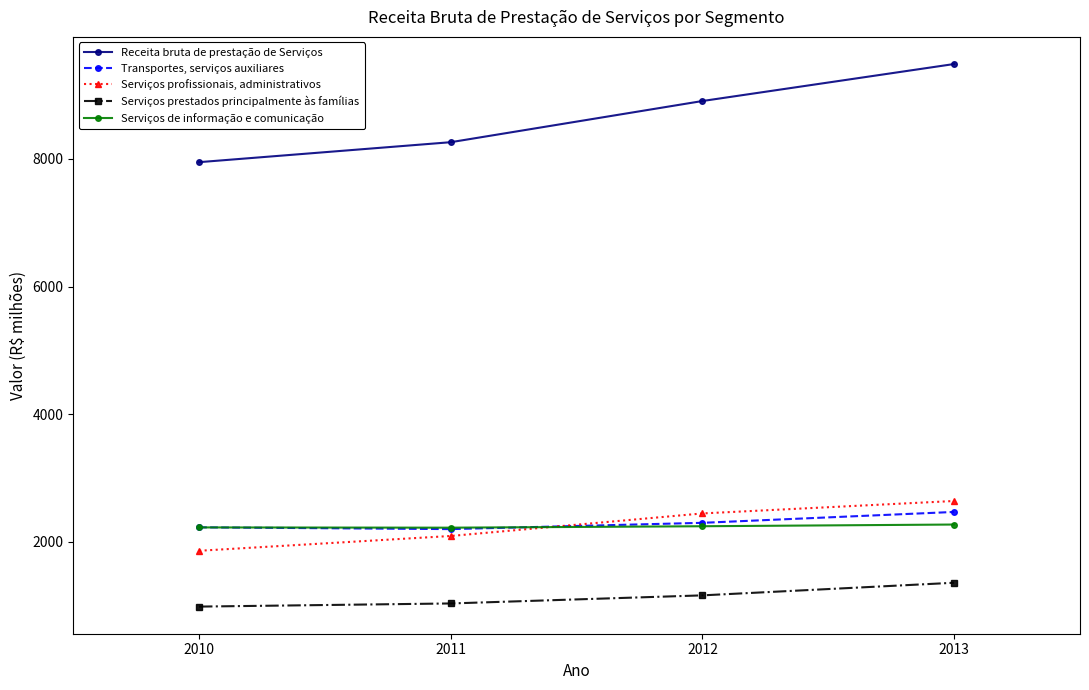

What is the total value across all series at 2012?

17062.0